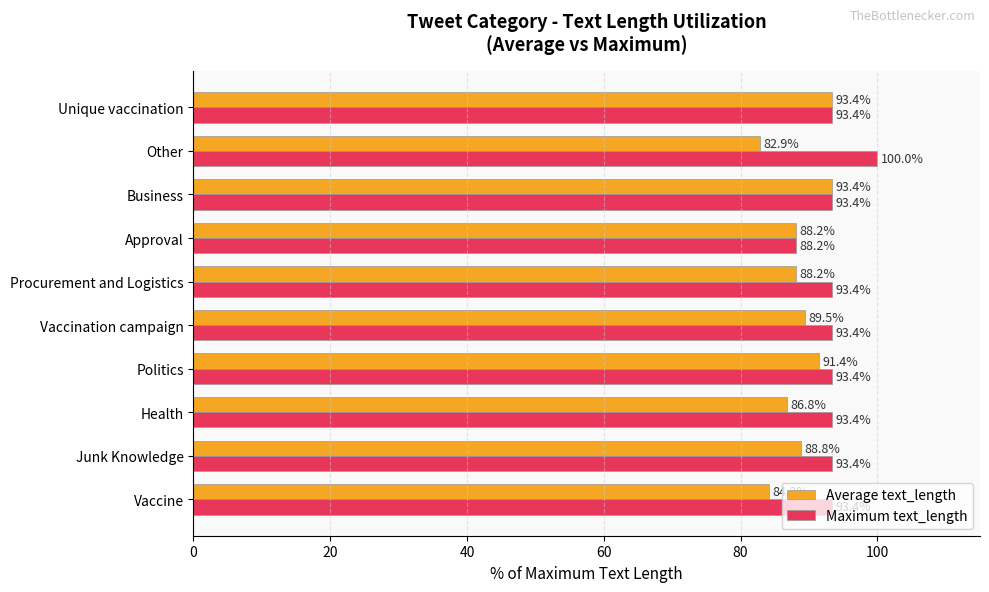

At which label does Maximum text_length reach its peak?

Other